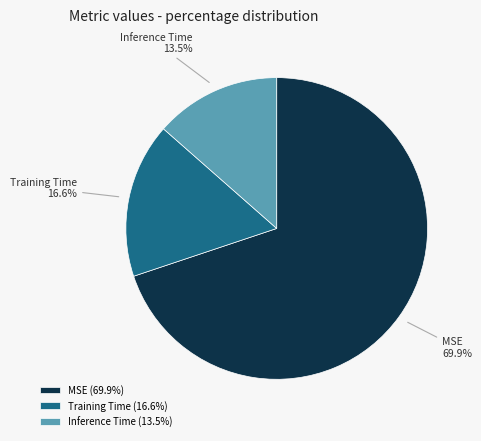

Rank the categories by value from highest to lowest.

MSE, Training Time, Inference Time